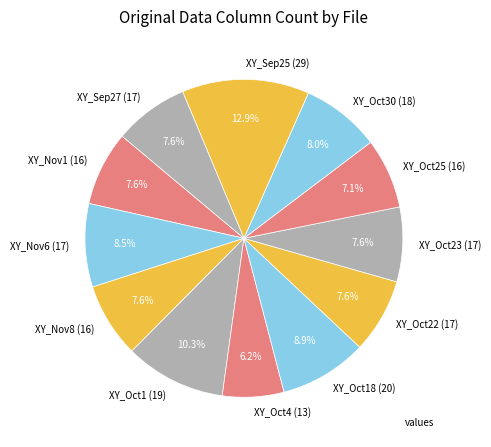

What percentage is the XY_Oct22 (17) slice, to the nearest percent?

8%